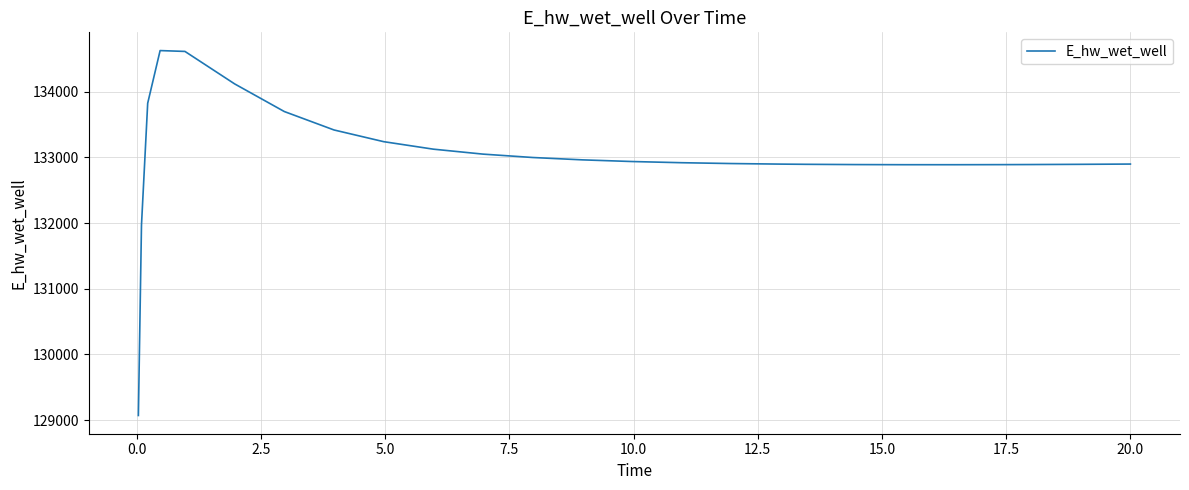

What is the minimum value shown in the chart?

129070.1